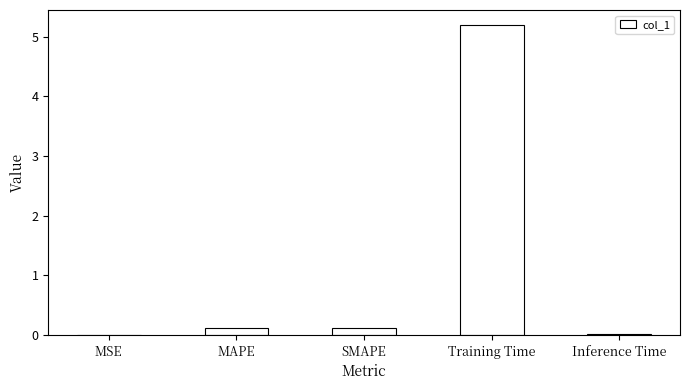

Which has a higher value, MSE or MAPE?

MAPE